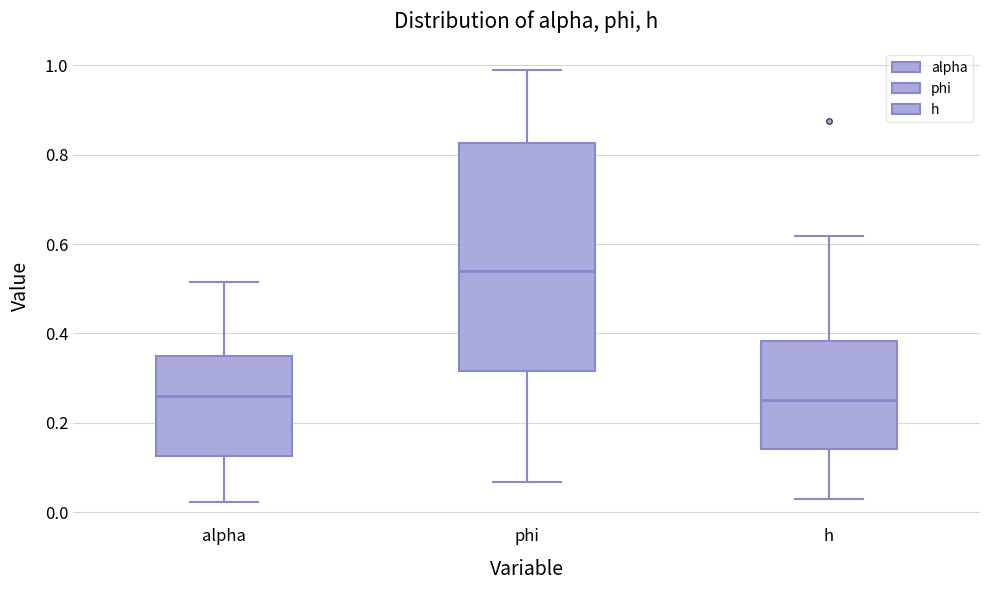

Which box has the highest median line?

phi